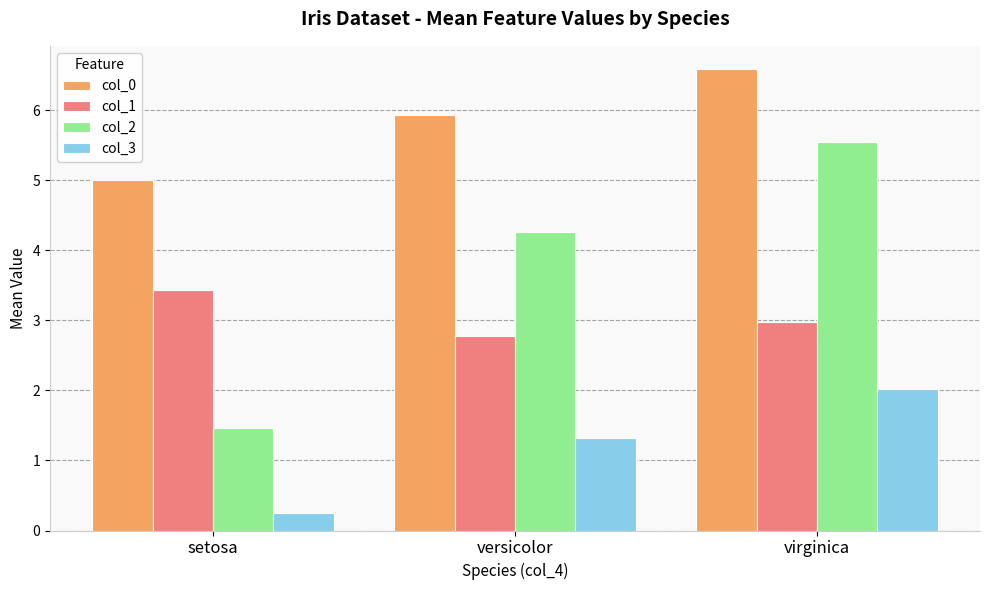

Which series changed the most between setosa and virginica?

col_2